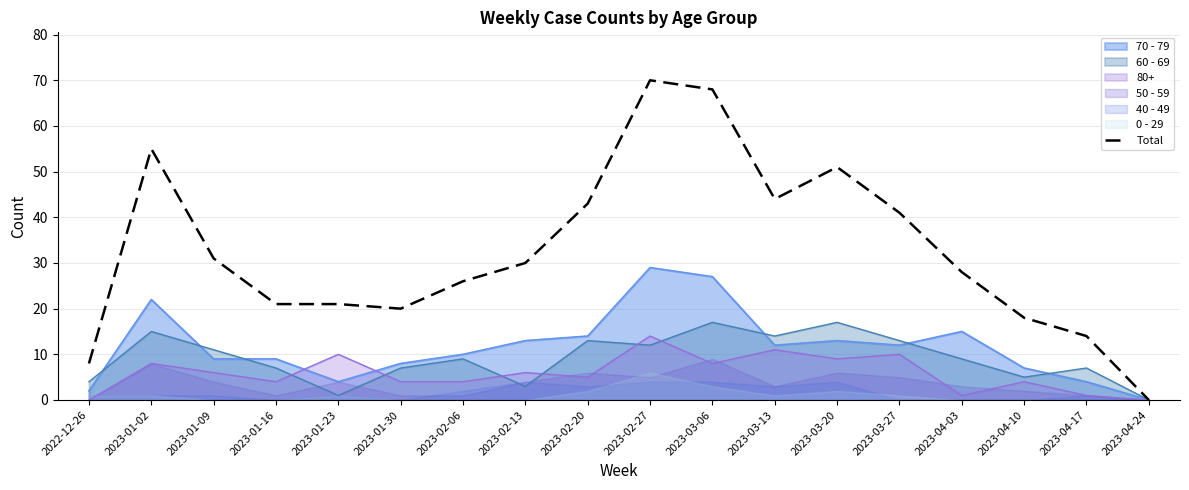

What is the difference between the values at 2023-01-23 and 2023-02-27?

49